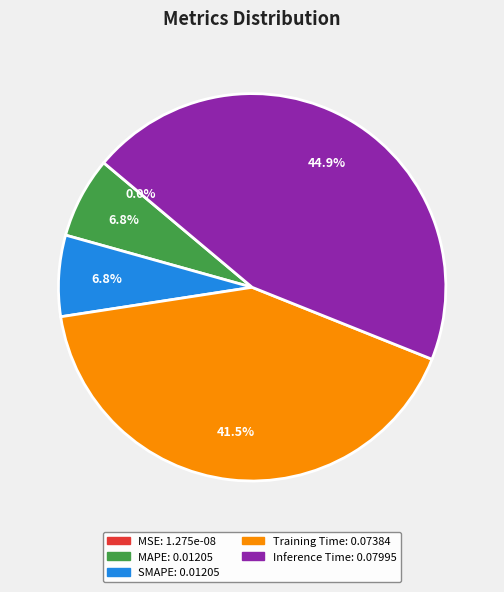

What is the largest slice in the pie chart?

Inference Time